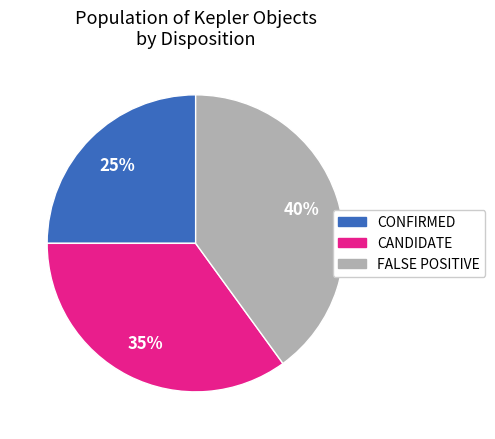

To the nearest percent, what is the combined percentage of CONFIRMED and FALSE POSITIVE?

65%